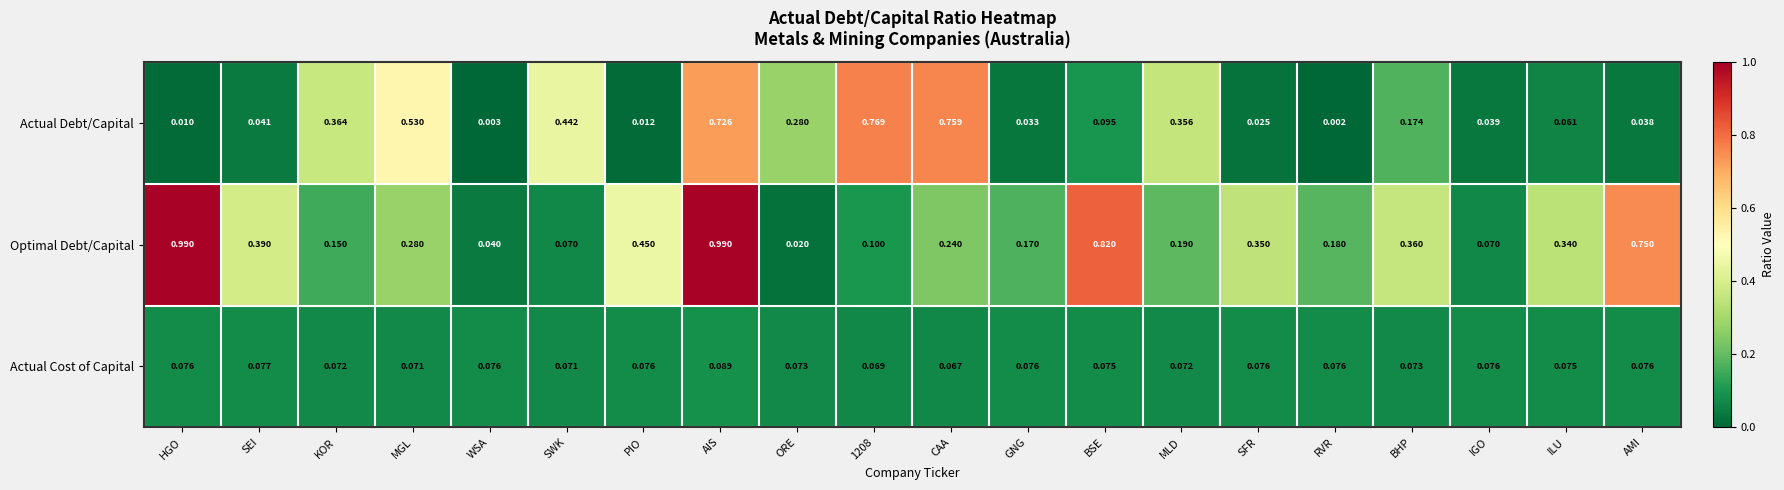

List the series in order of their peak value, highest first.

Optimal Debt/Capital, Actual Debt/Capital, Actual Cost of Capital